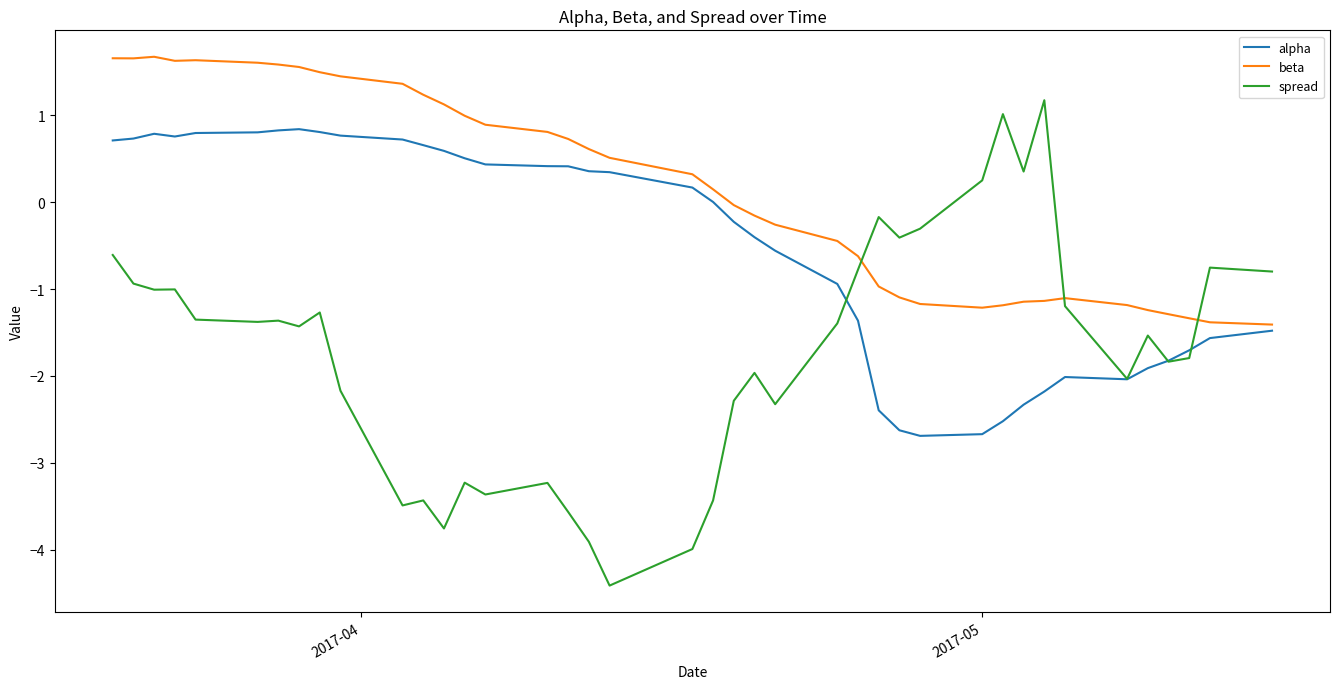

What is the lowest value of the spread series?

-4.4